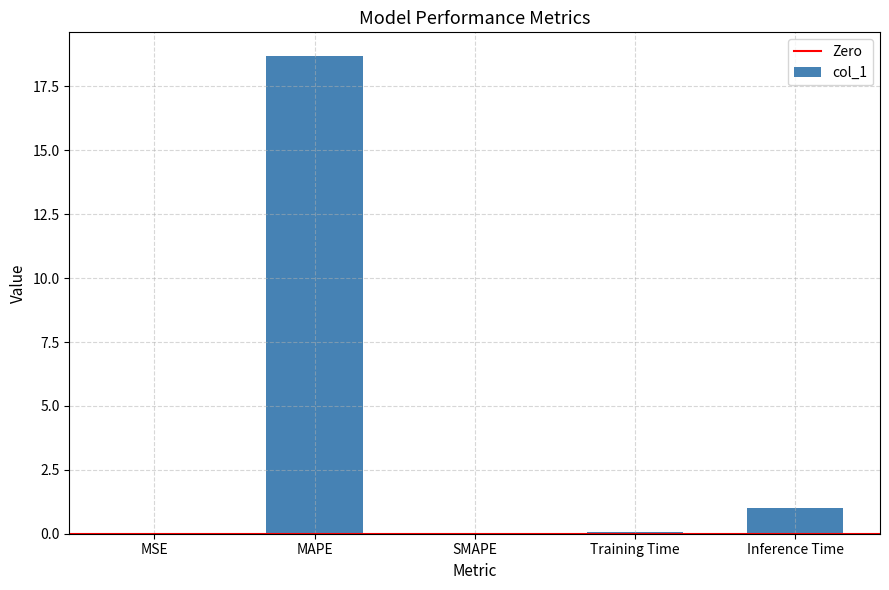

At which category does the chart reach its peak across all series?

MAPE